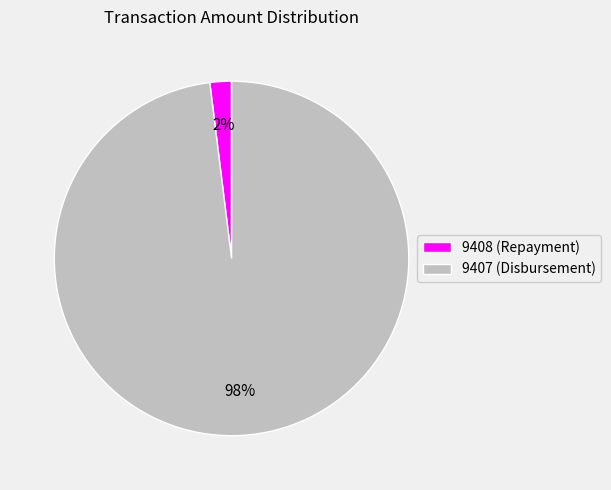

Is it true that 9407 is 98% of the pie?

True